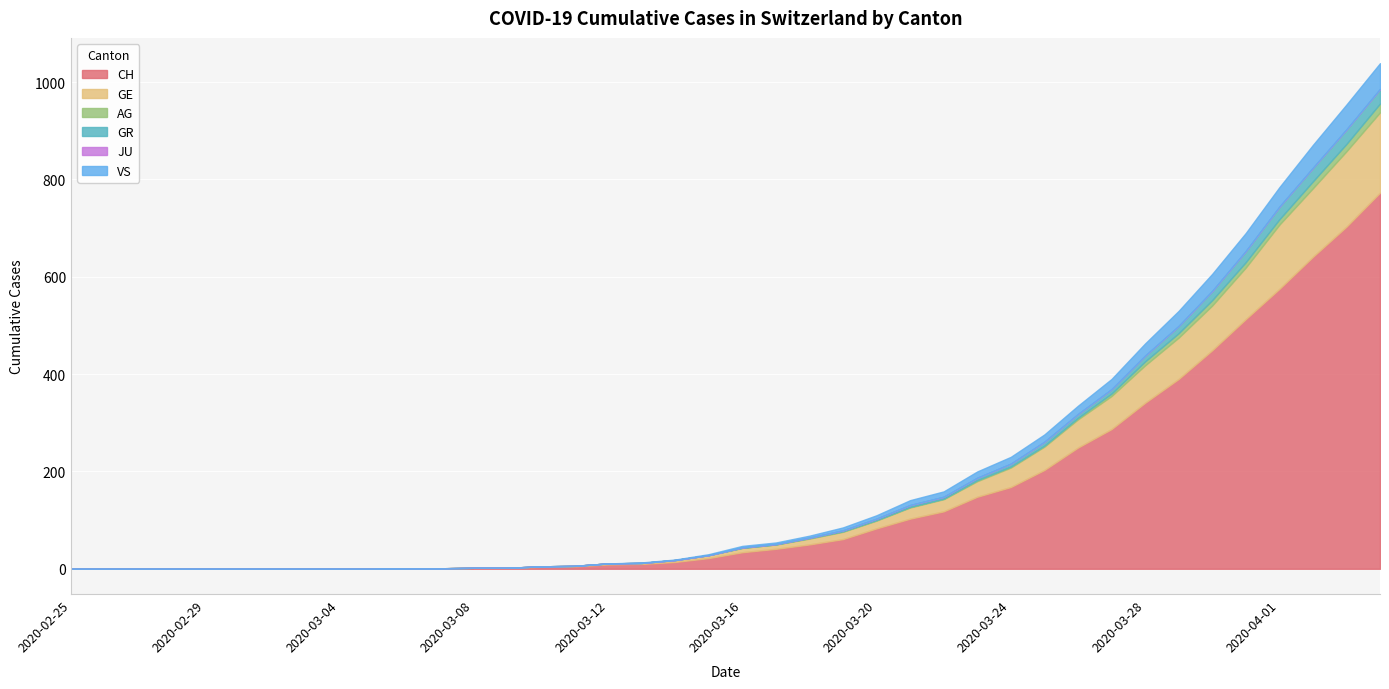

True or false: JU and GR cross at least once.

False